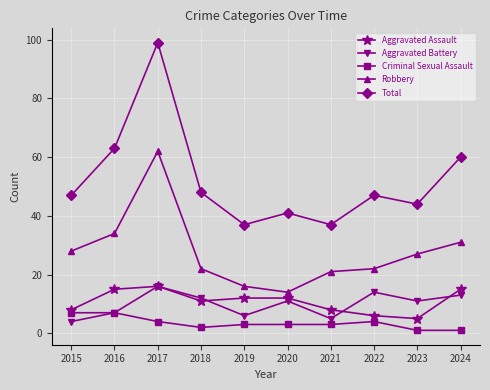

At which category does the chart reach its peak across all series?

2017